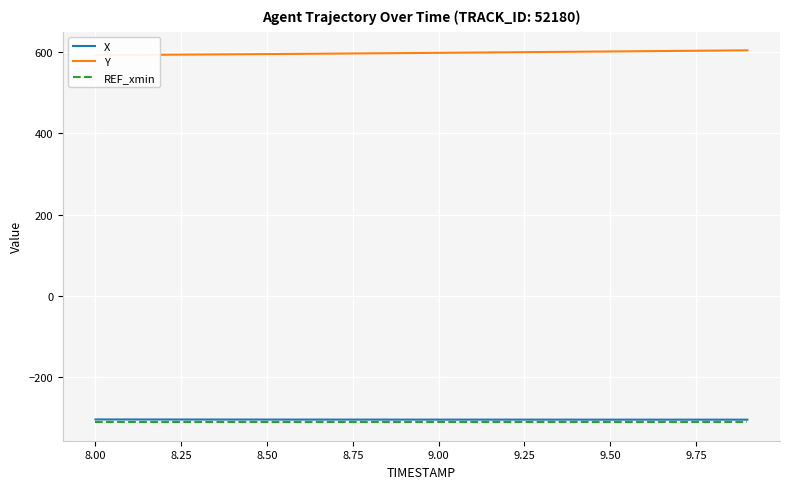

At how many categories does at least one series exceed 568?

20